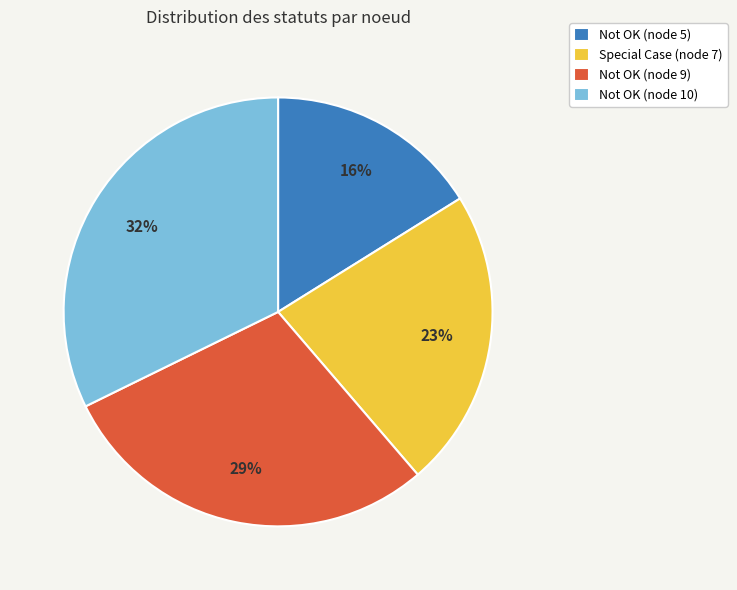

Does Special Case (node 7) represent more than half of the total?

No